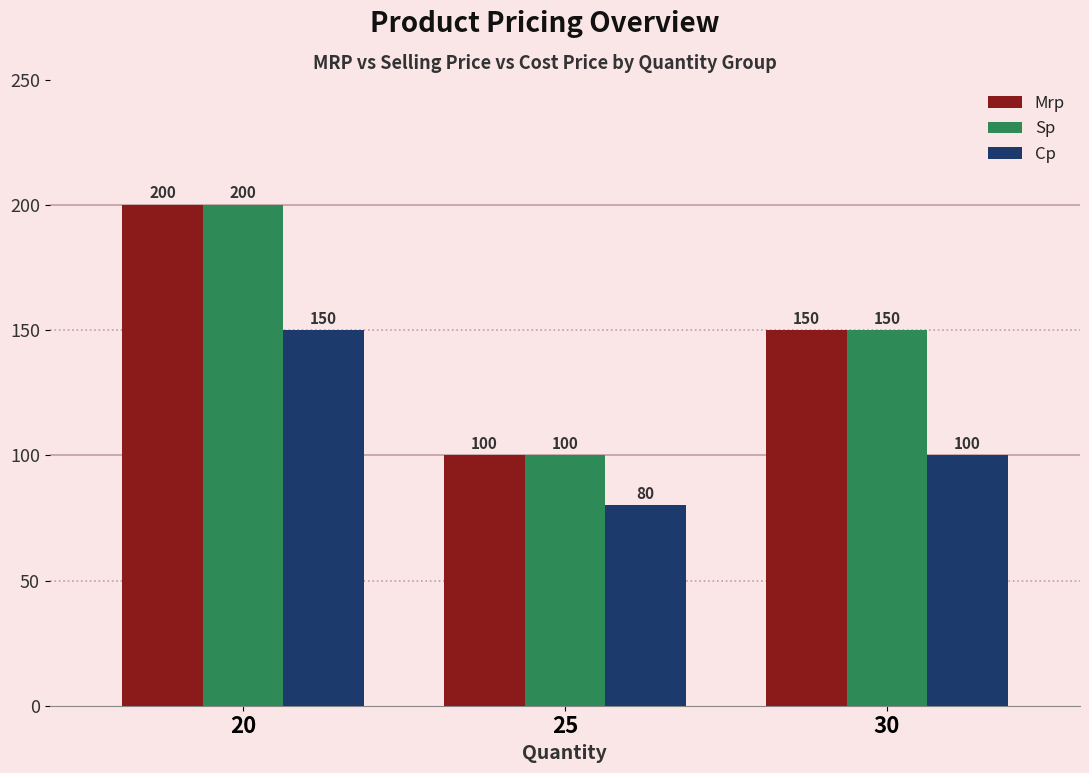

What value does the Mrp series have at 25, to the nearest 50?

100